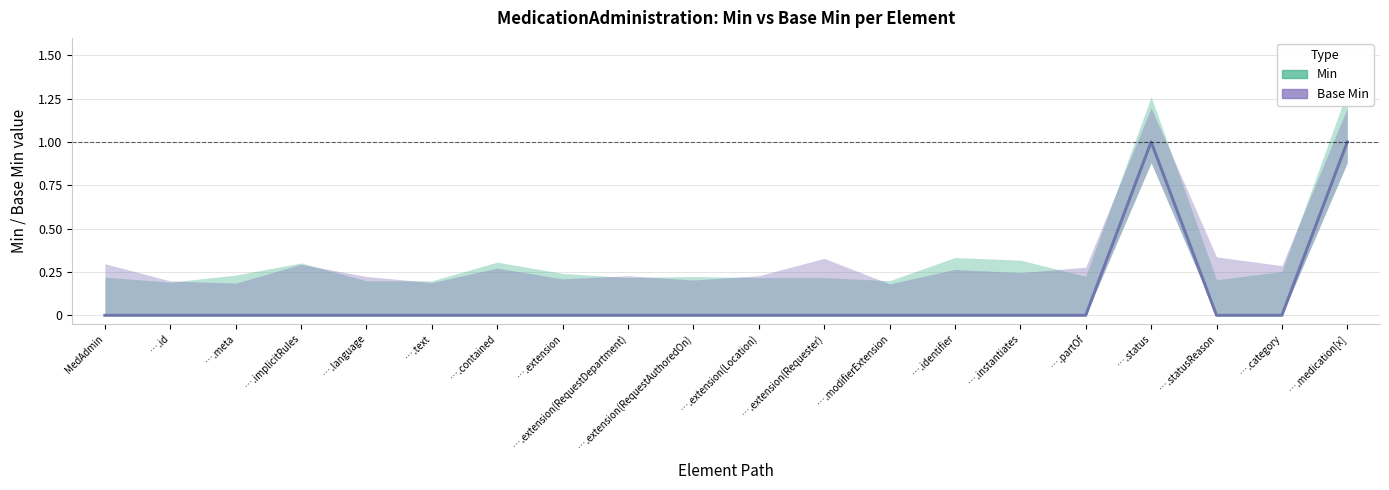

How many series are shown in this chart?

2